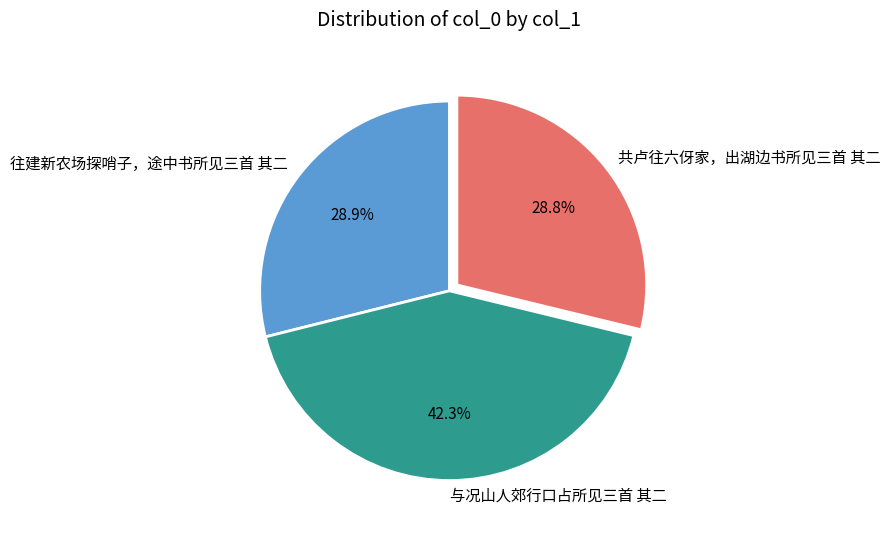

Is there any slice that represents more than half of the pie?

No